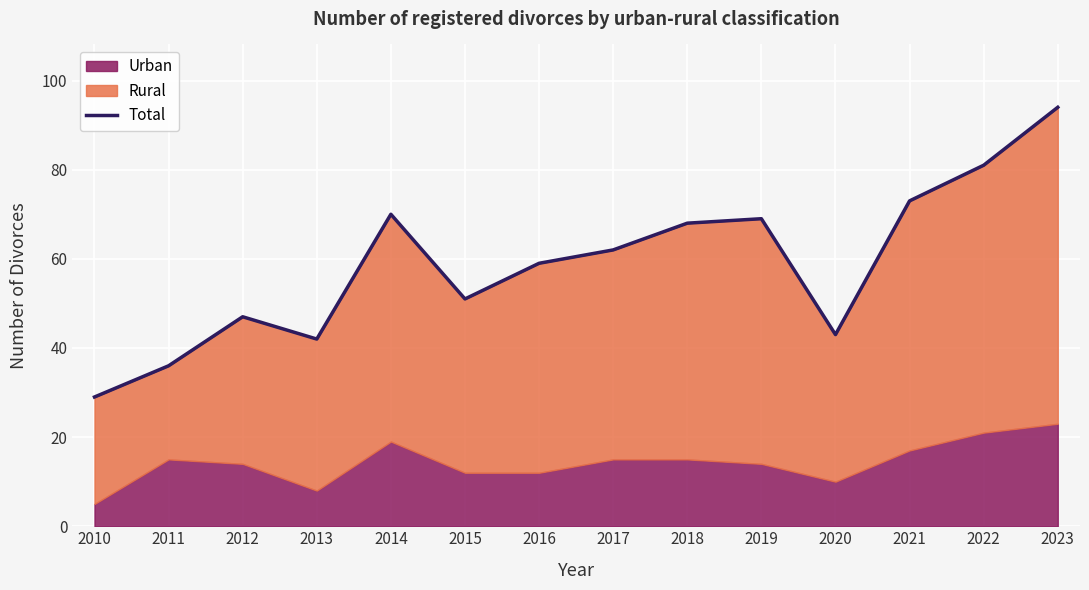

Rank the categories by value from highest to lowest.

2023, 2022, 2021, 2014, 2019, 2018, 2017, 2016, 2015, 2012, 2020, 2013, 2011, 2010